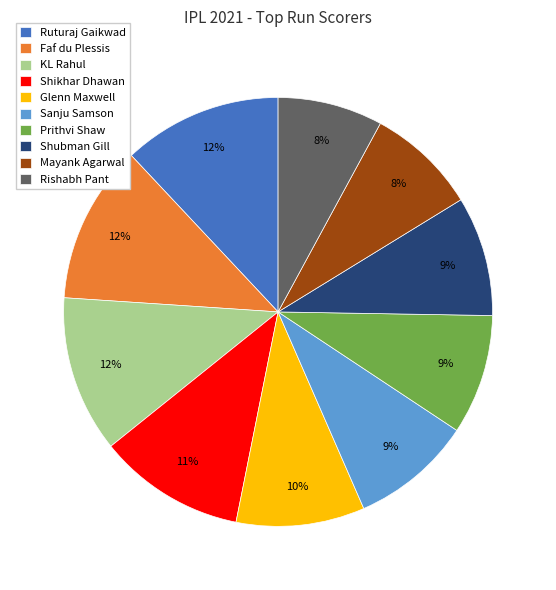

How many slices are in this pie chart?

10